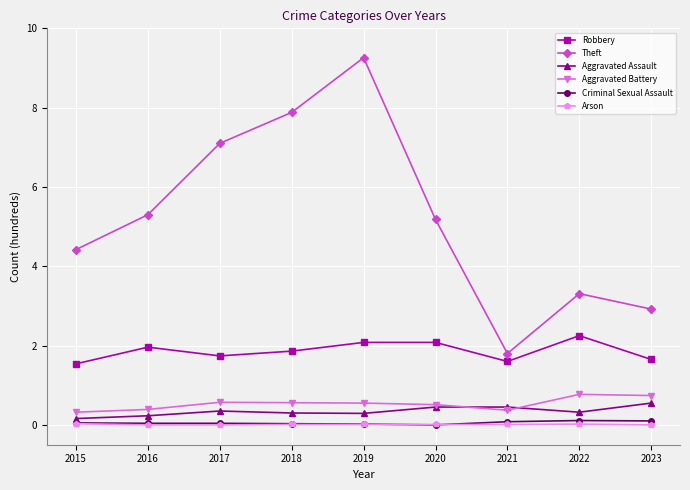

How many Aggravated Assault values are between 0 and 1?

9